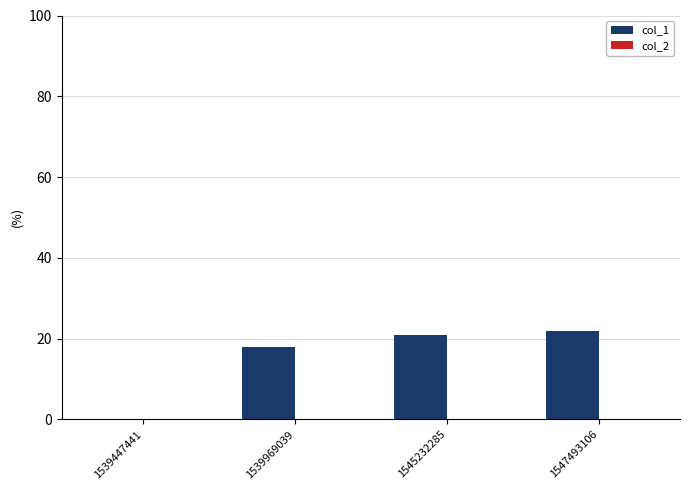

Is it true that the value at 1539447441 is 0?

True